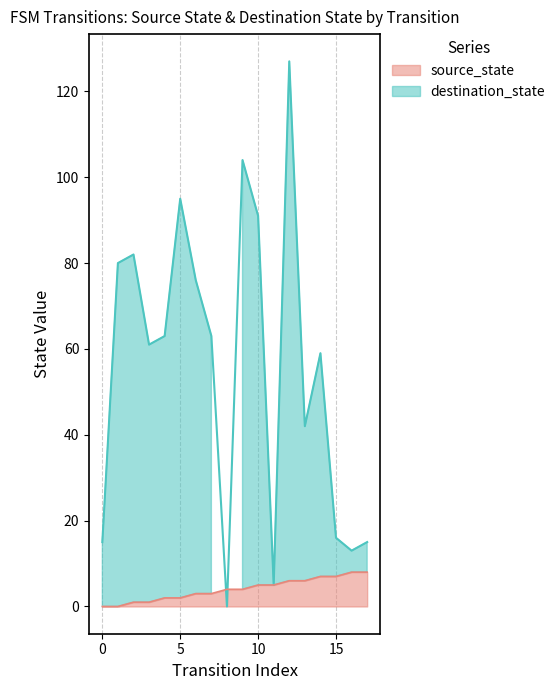

How many values exceed 4?

8